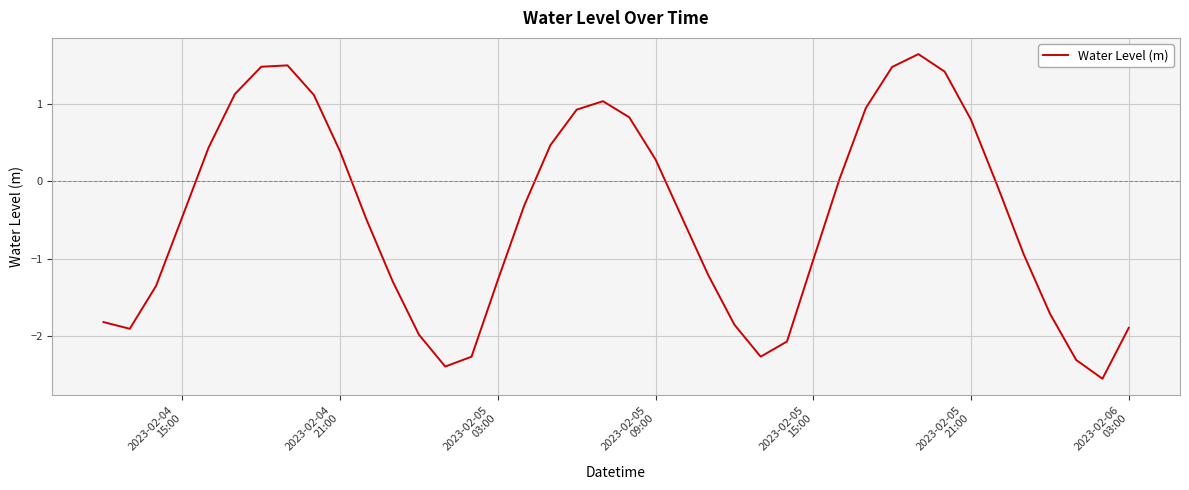

What is the difference between the maximum and minimum values?

4.2